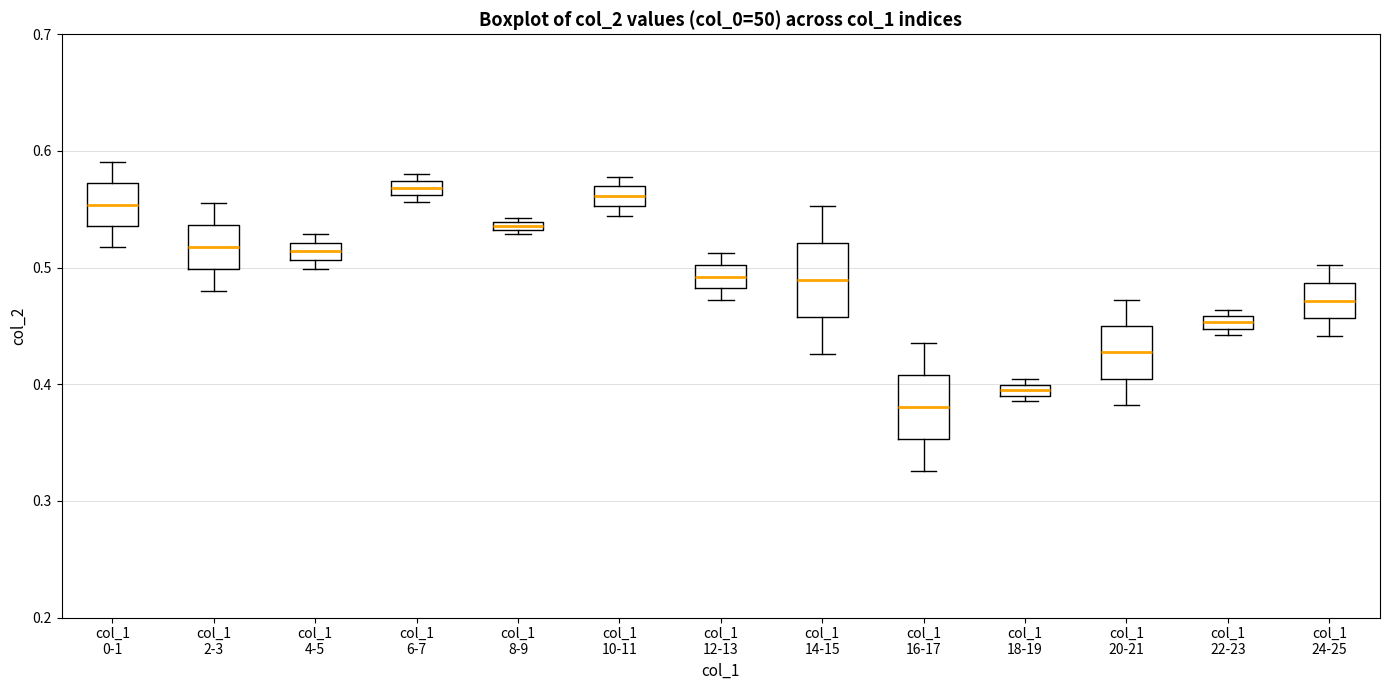

Which box has the lowest median line?

col_1 16-17